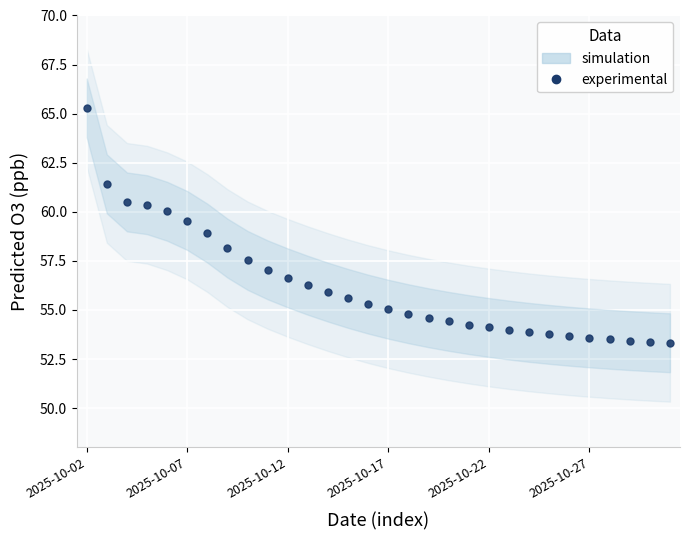

At which category does the chart reach its minimum across all series?

29